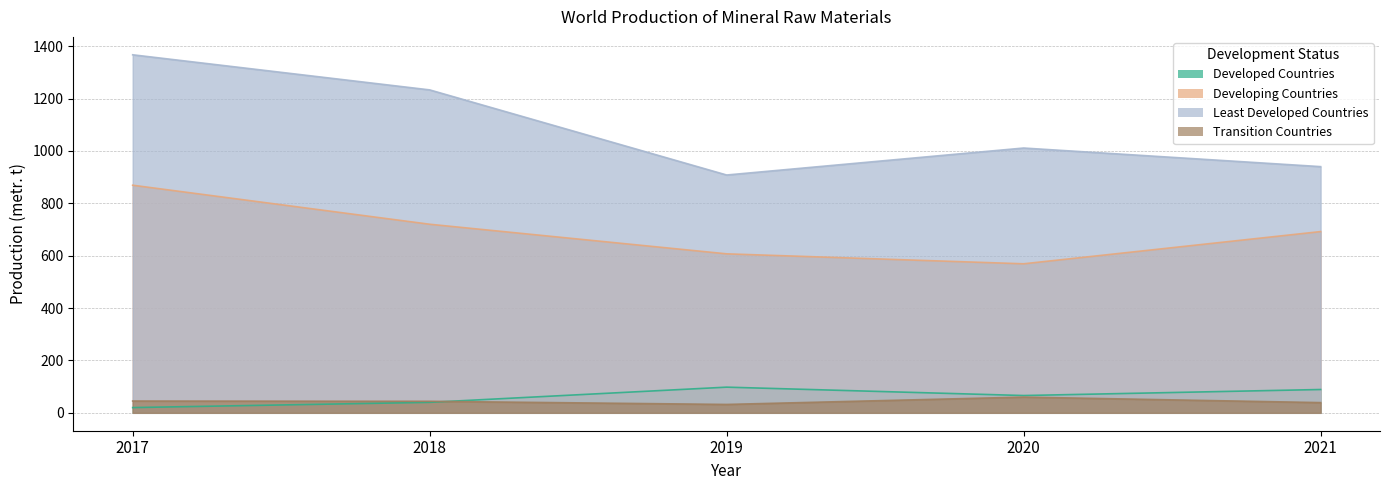

The Developed Countries series shows 20 at 2017. True or false?

True